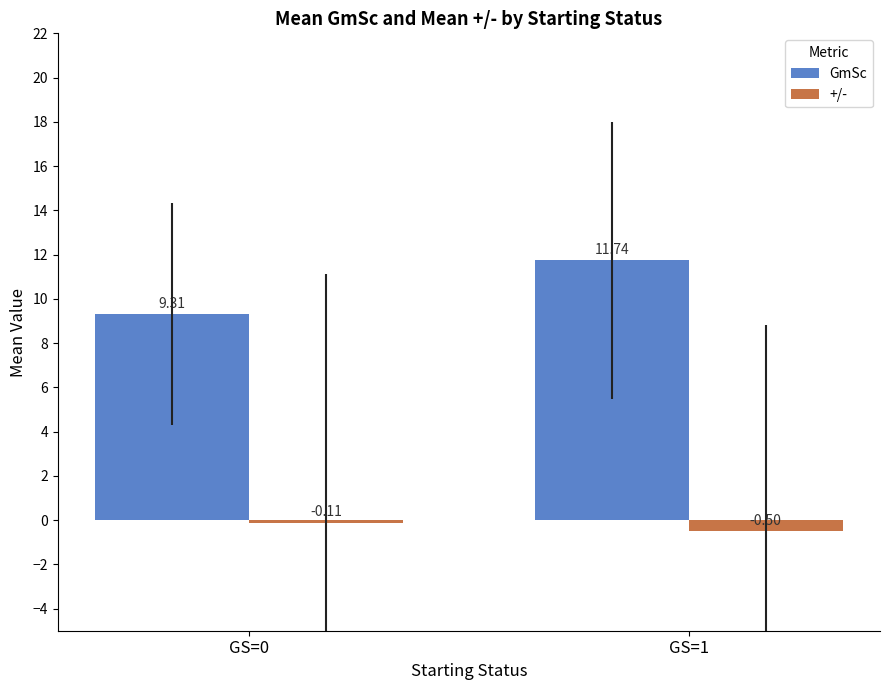

List the series in order of their peak value, lowest first.

+/-, GmSc